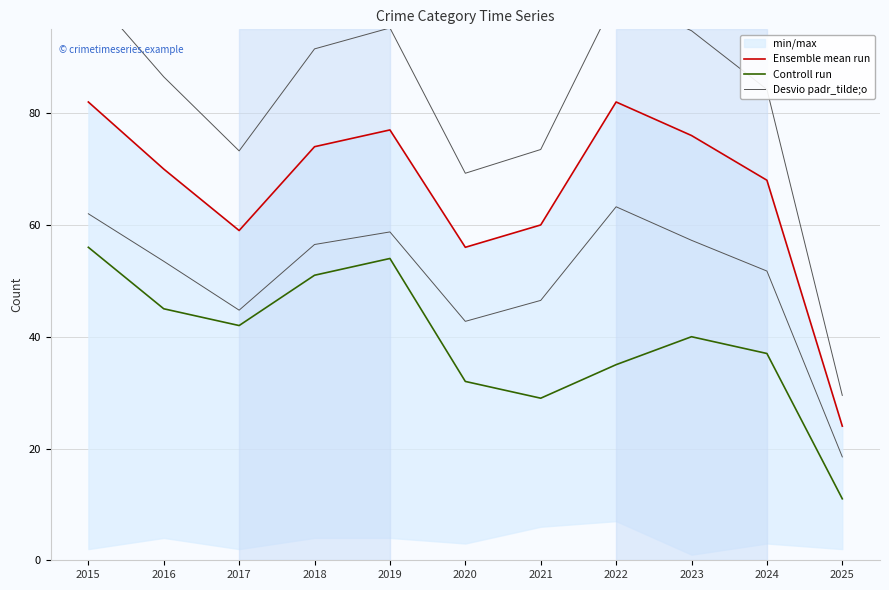

At which label is Ensemble mean run closest to 53?

2020